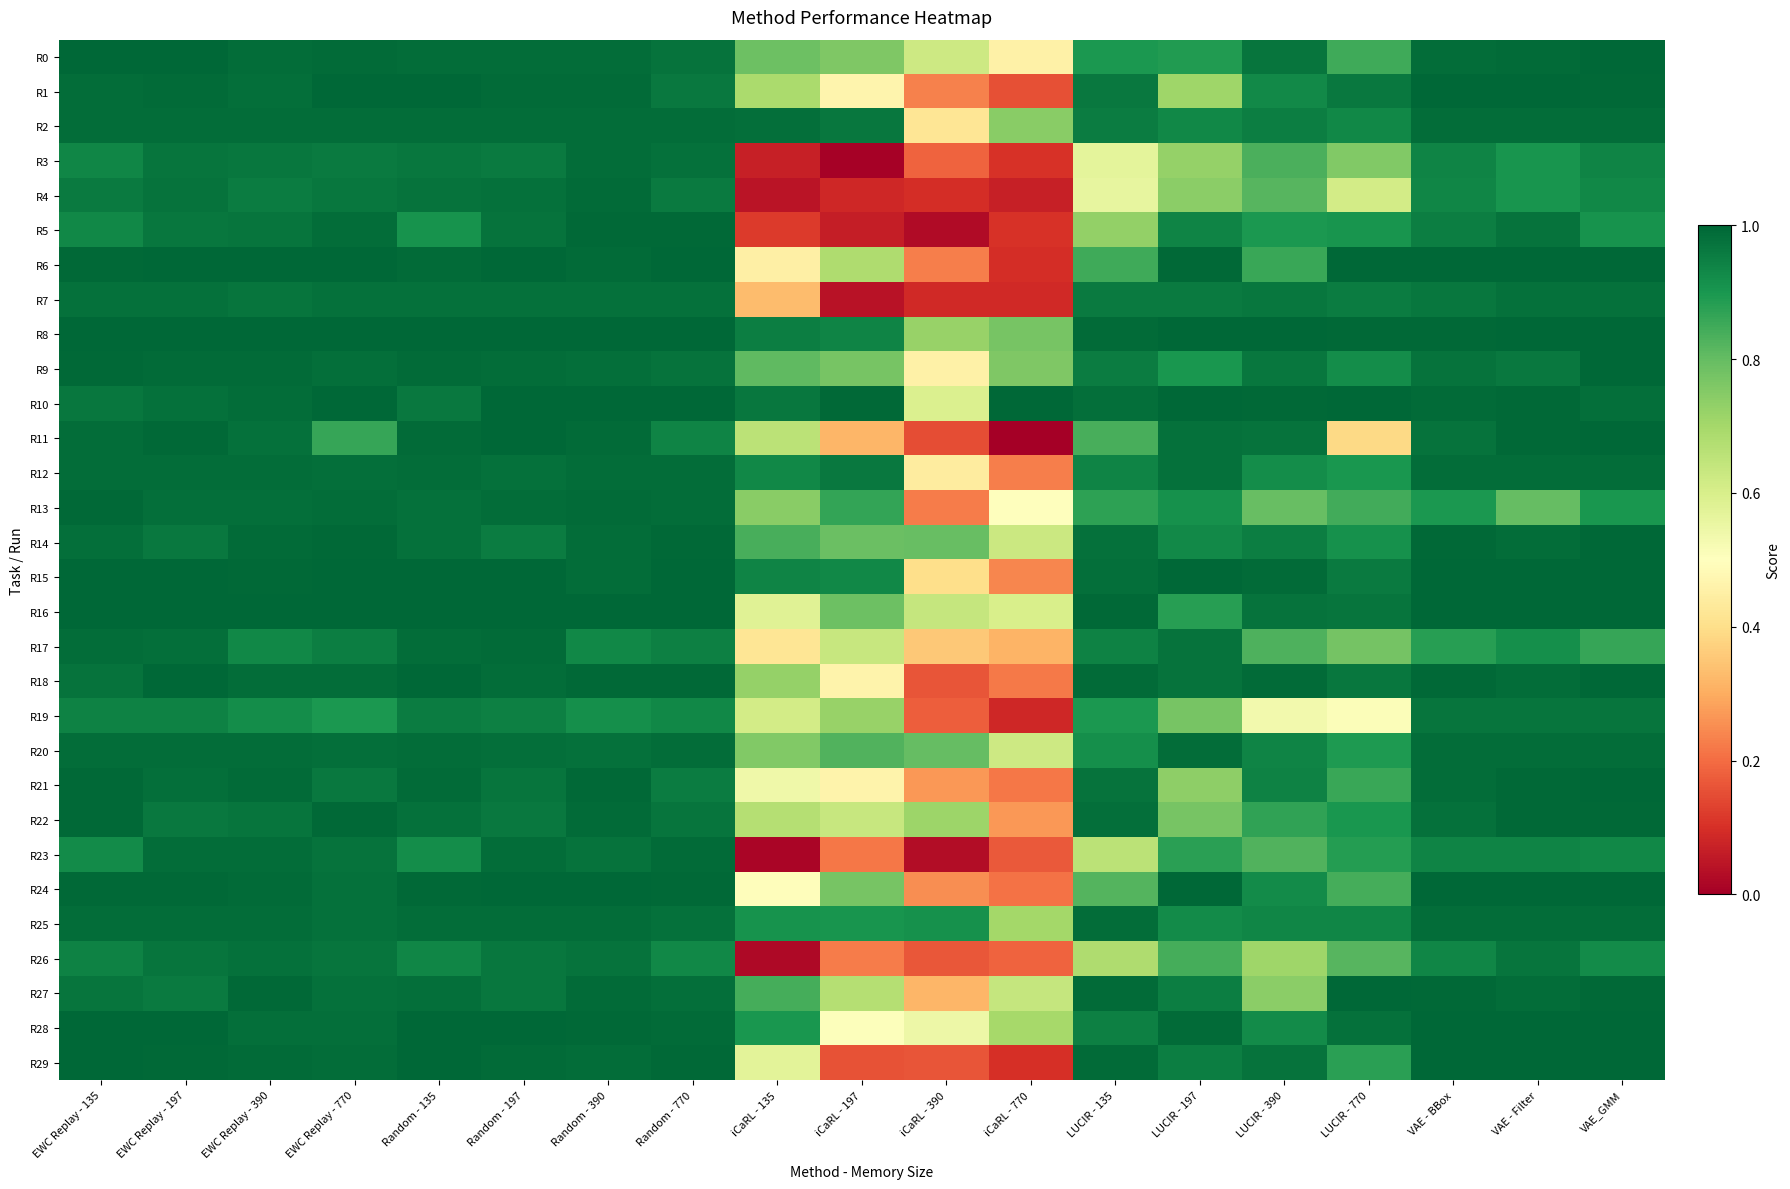

What is the greatest value displayed?

1.0